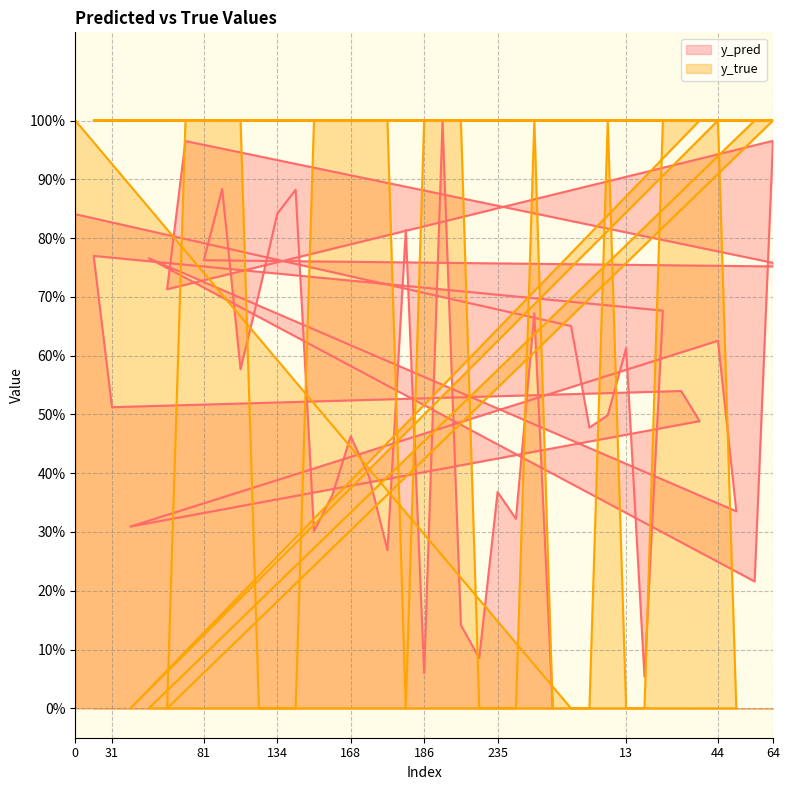

What is the average value of the y_true series?

0.6